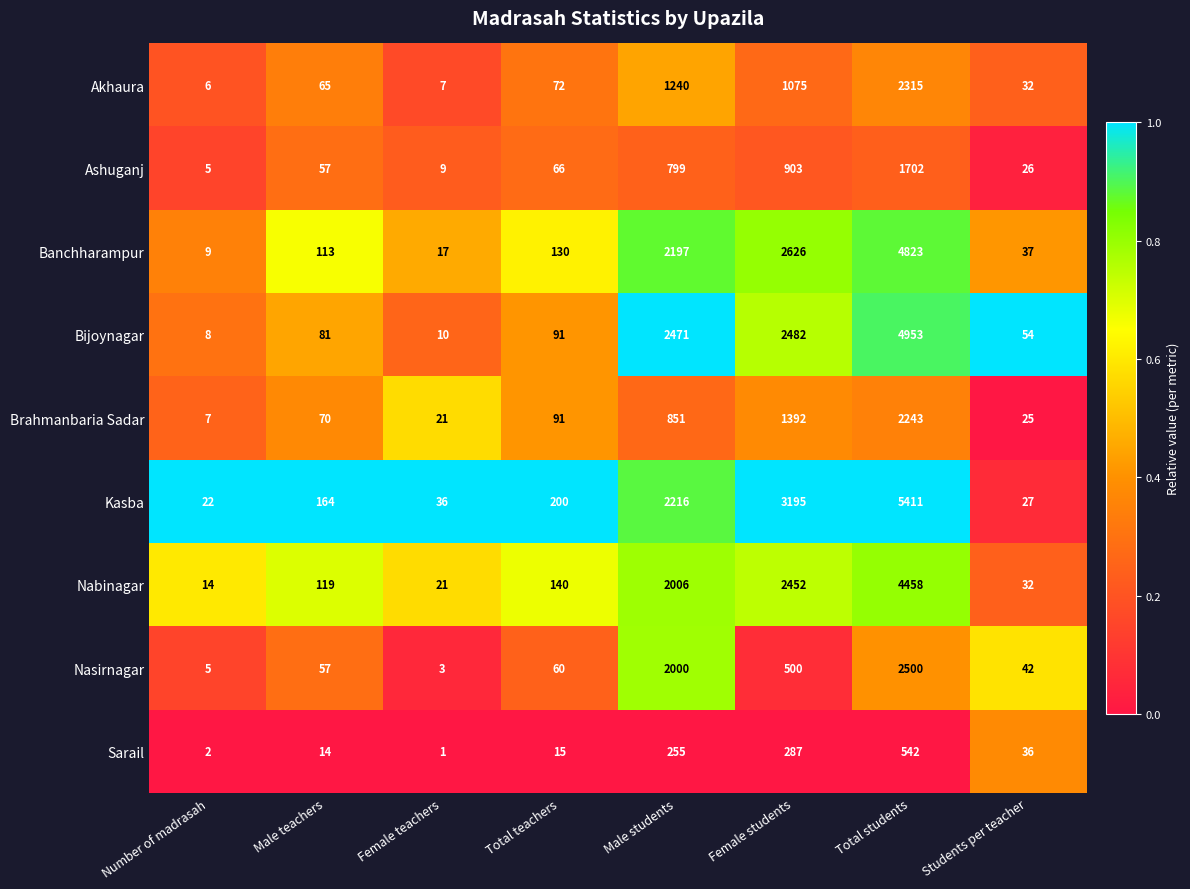

What is the difference between the Nasirnagar values at Students per teacher and Female students?

458